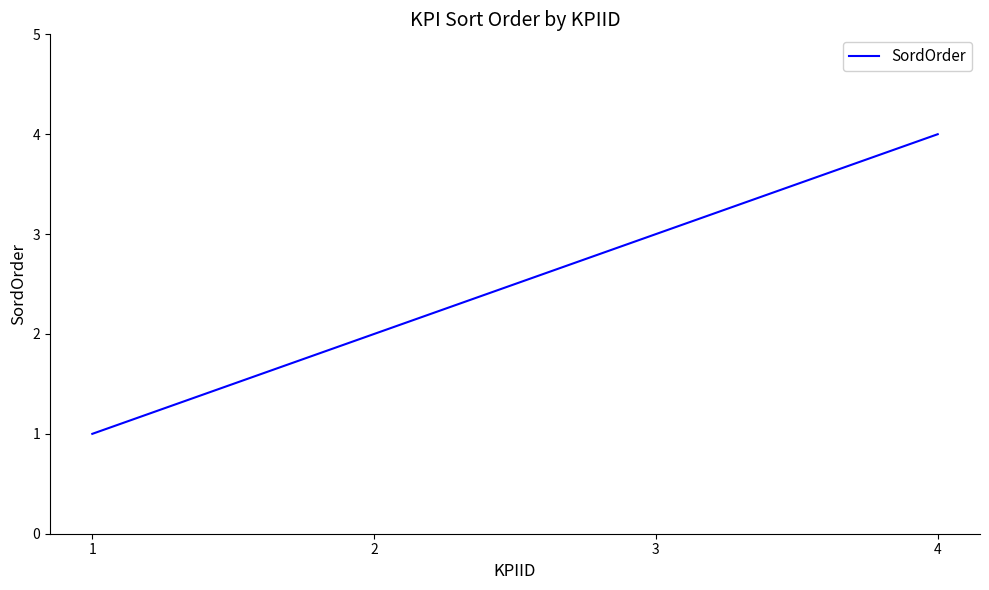

Where is the data nearest to the value 2?

2